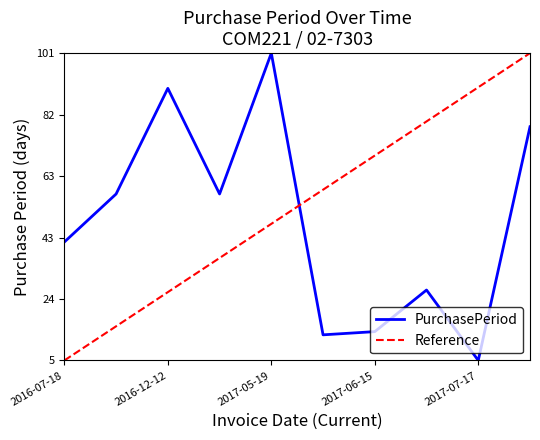

What is the label of the 10th point from the left?

2017-10-03